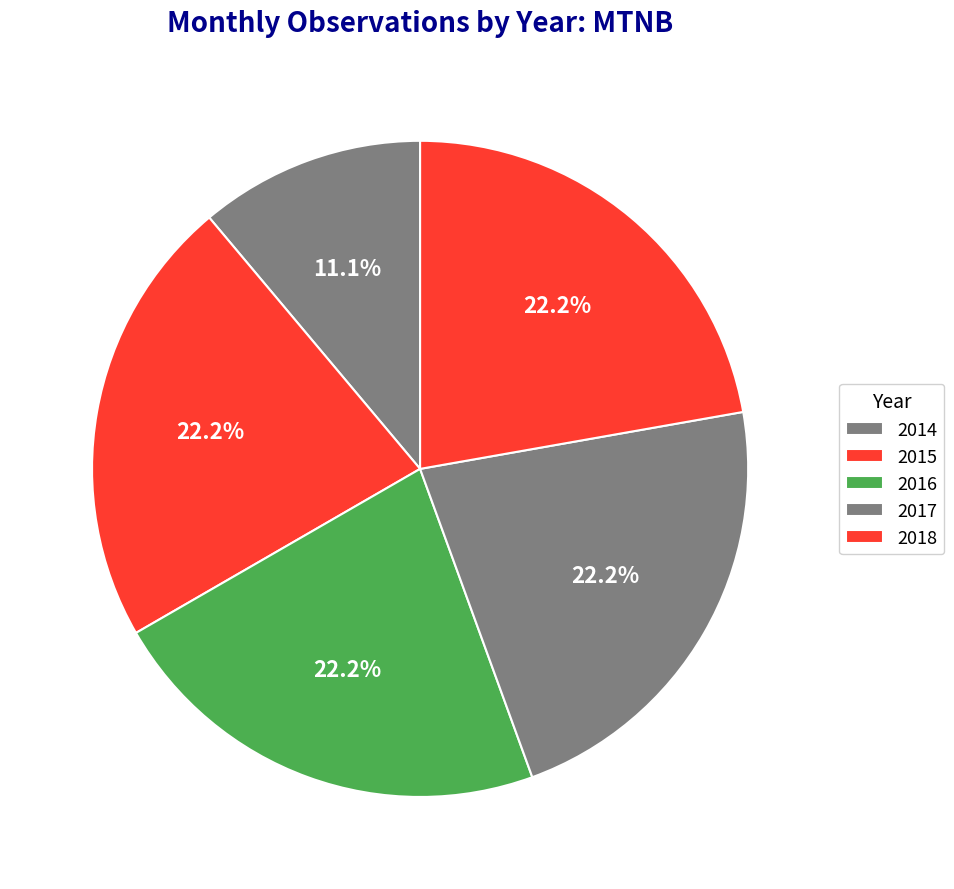

How many segments does this pie chart have?

5